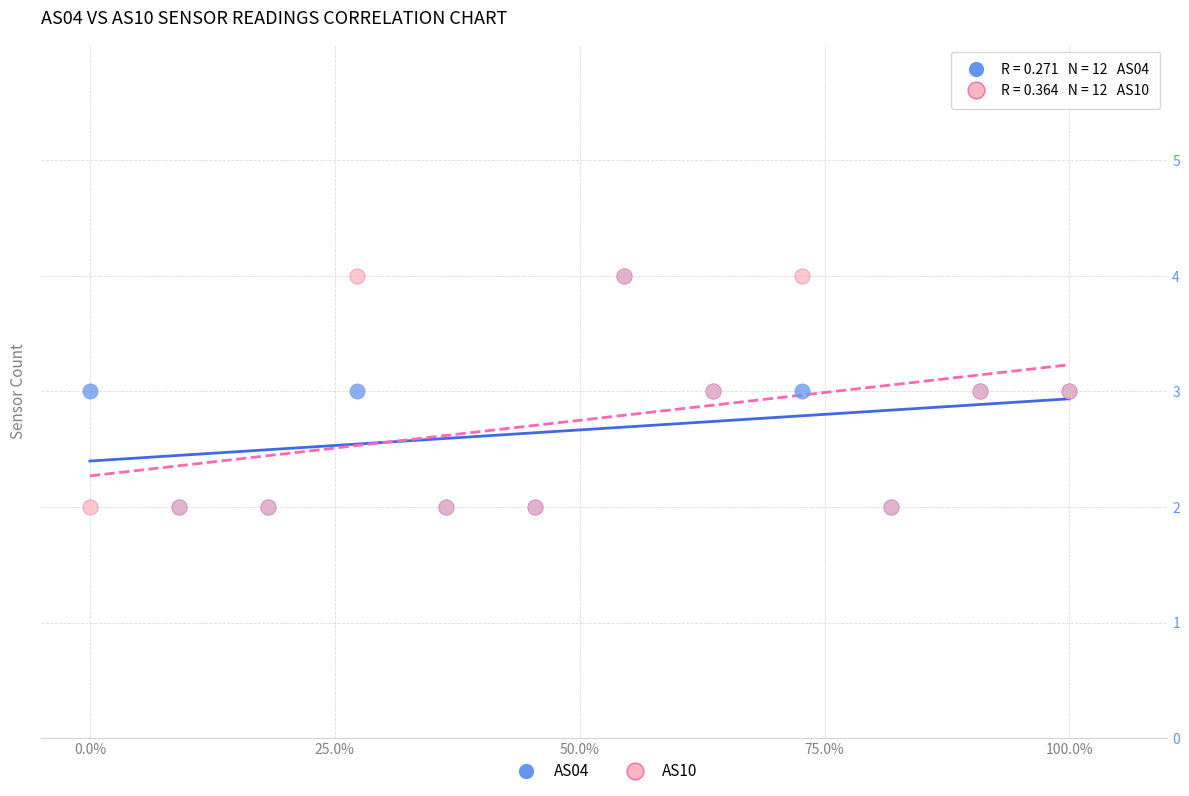

What are all the series names shown in the legend?

AS04, AS10